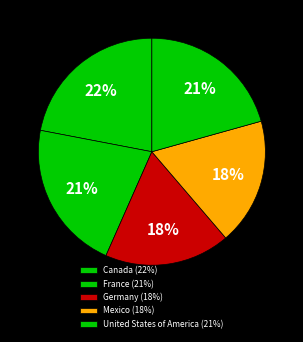

What portion of the pie excludes United States of America?

79.3%